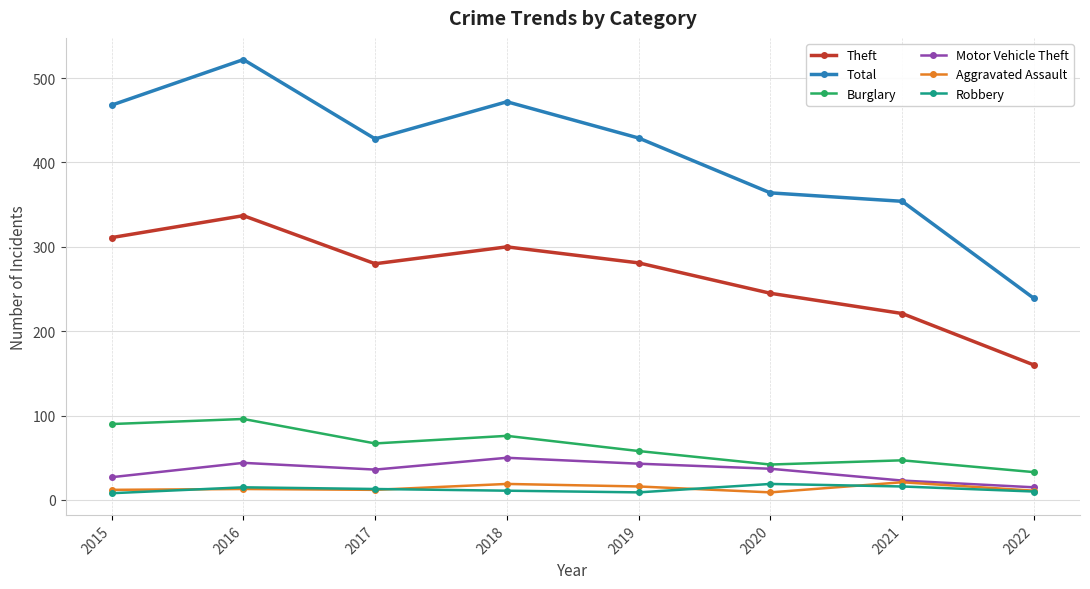

True or false: Motor Vehicle Theft and Burglary intersect in this chart.

False